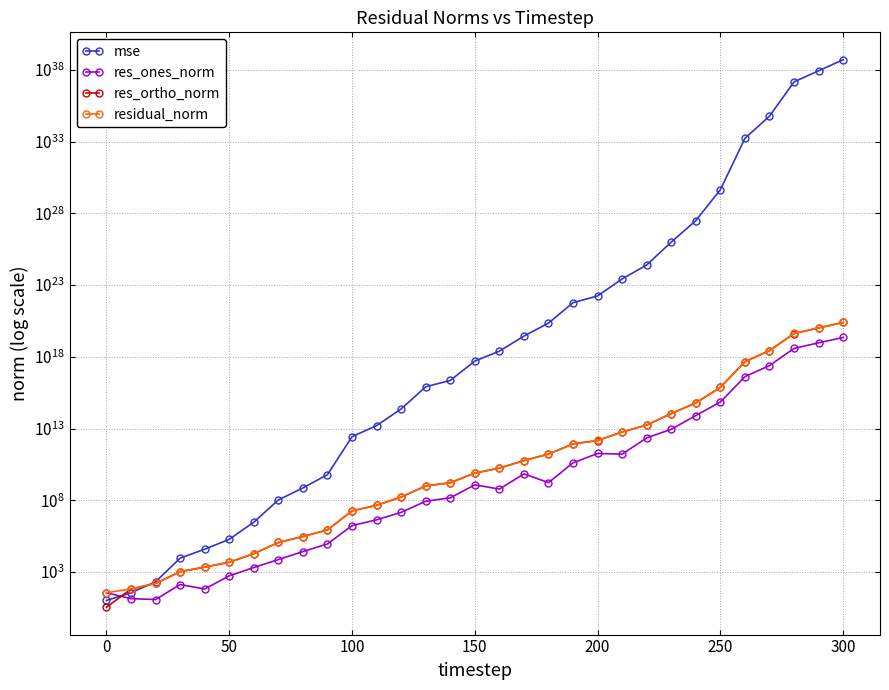

Which series has the largest range (max minus min)?

mse